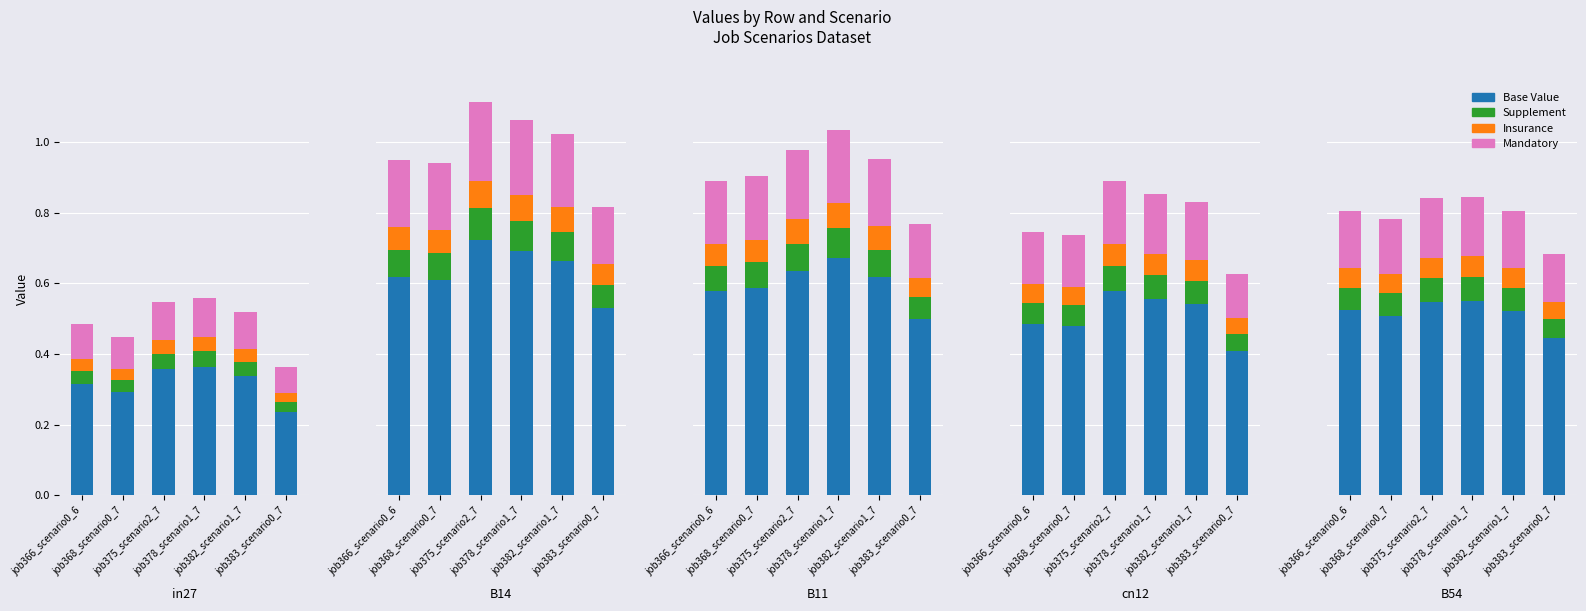

Which series has the widest spread of values?

Base Value